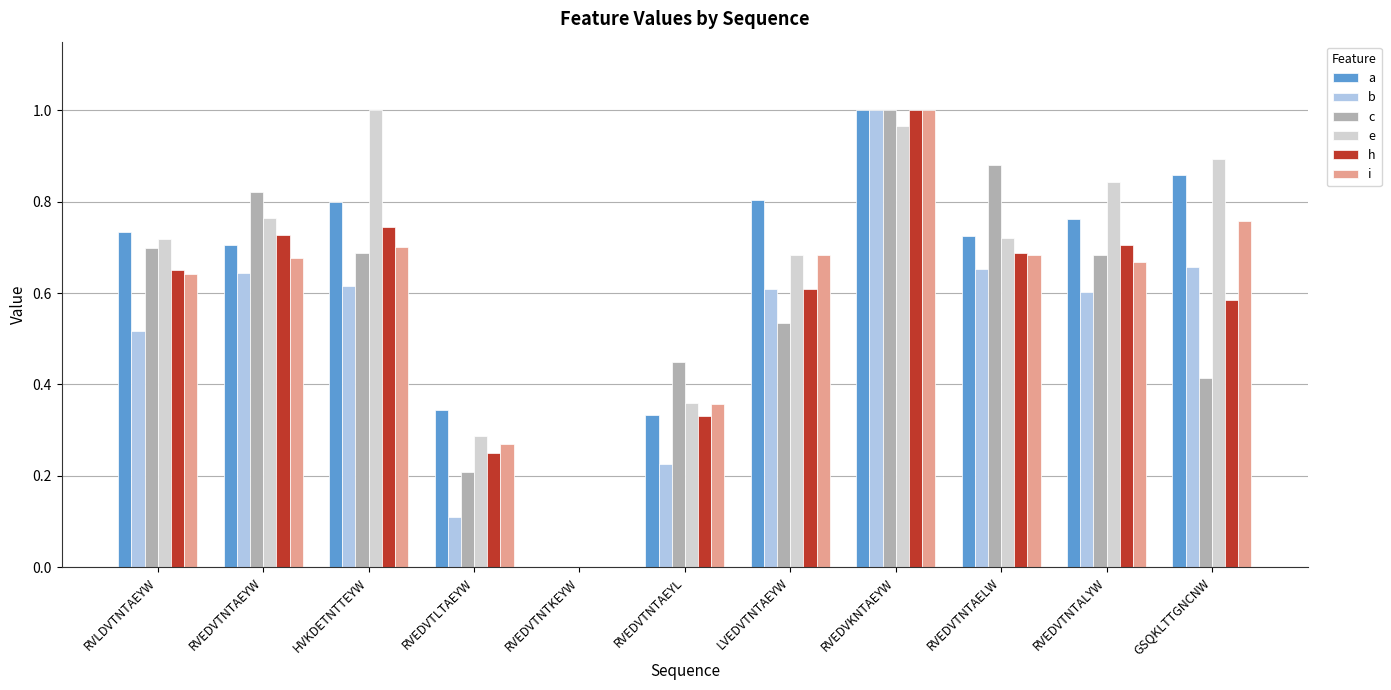

Are the bars horizontal?

No